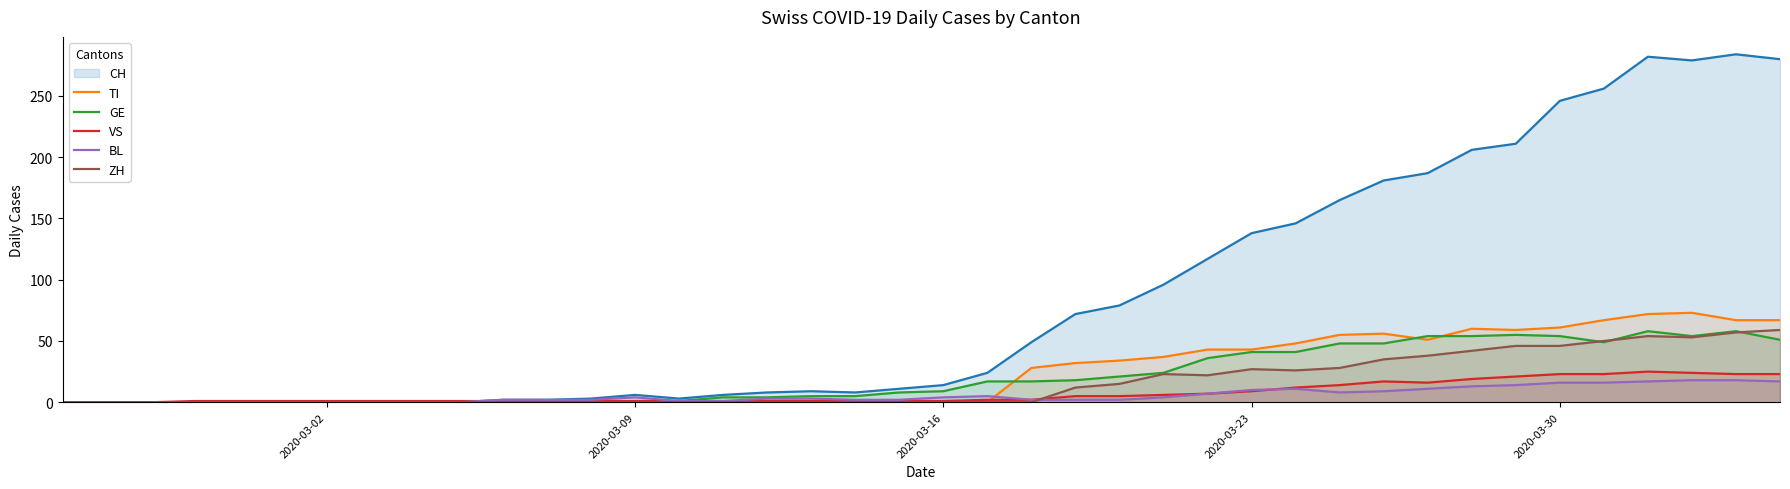

What is the difference between the second highest and second lowest values in the ZH series?

57